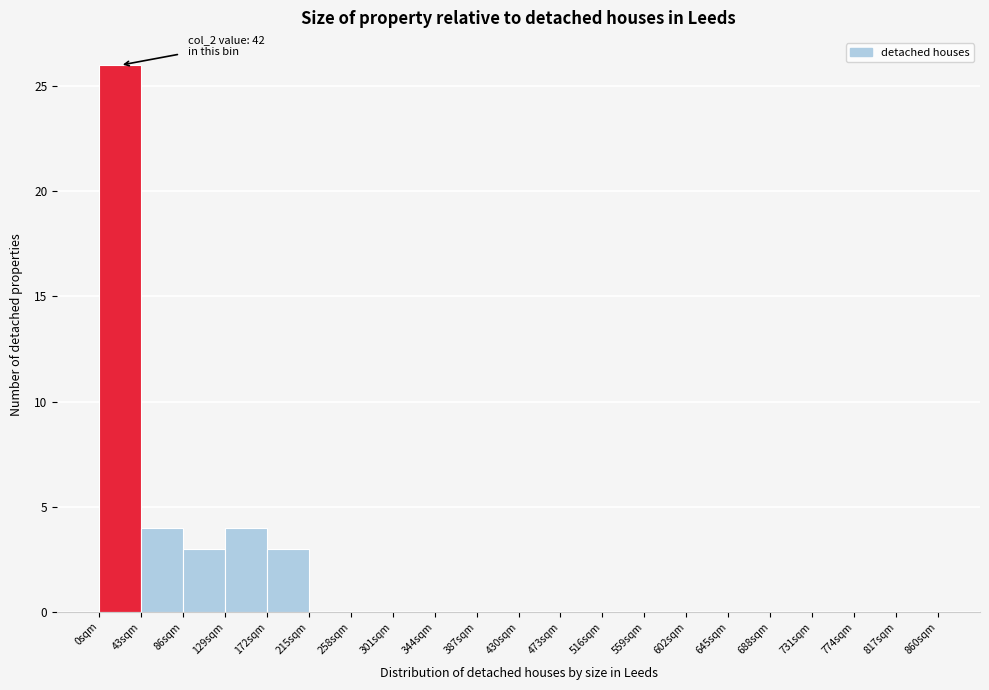

Over which range of the x-axis is the bar tallest?

0 to 43